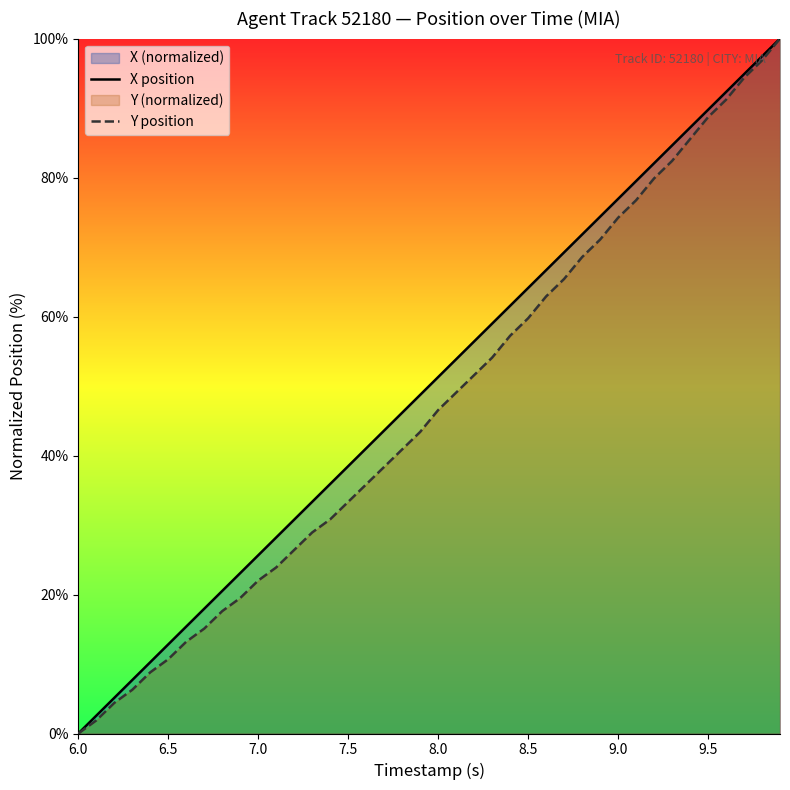

The X position series shows 89.7 at 9.5. True or false?

True